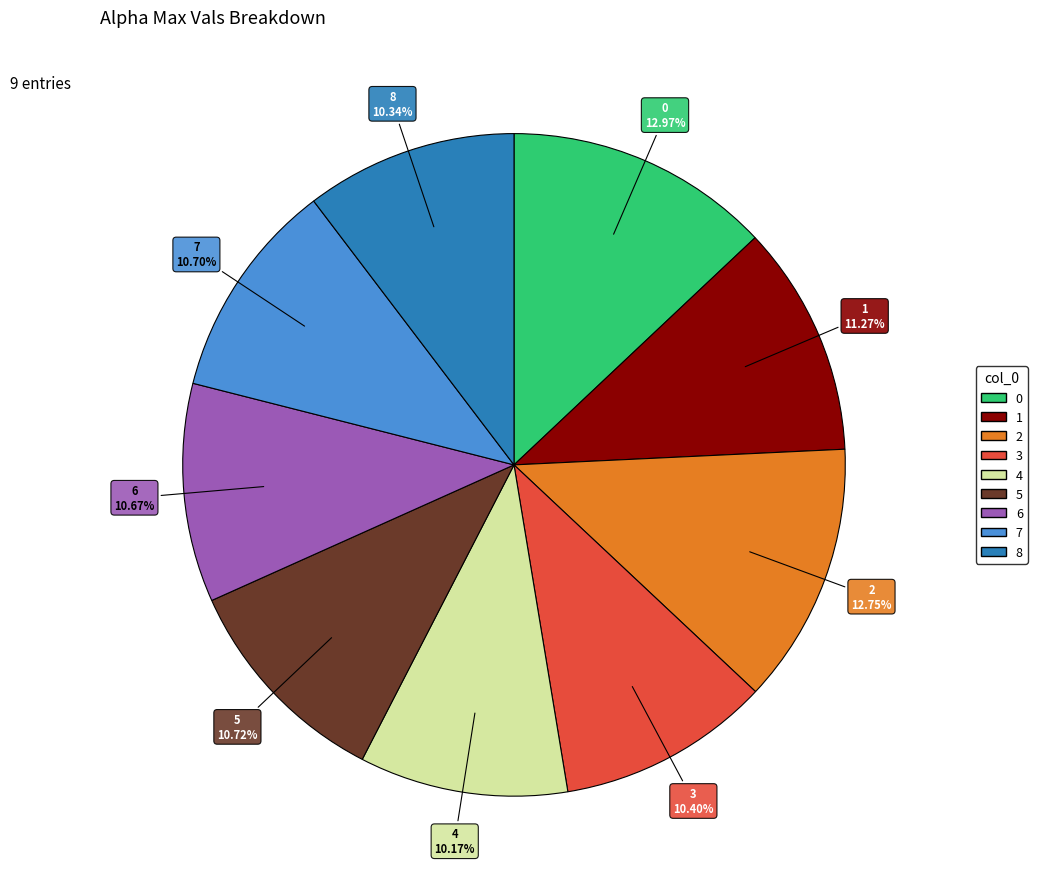

What percentage do 0 and 8 together represent?

23.3%